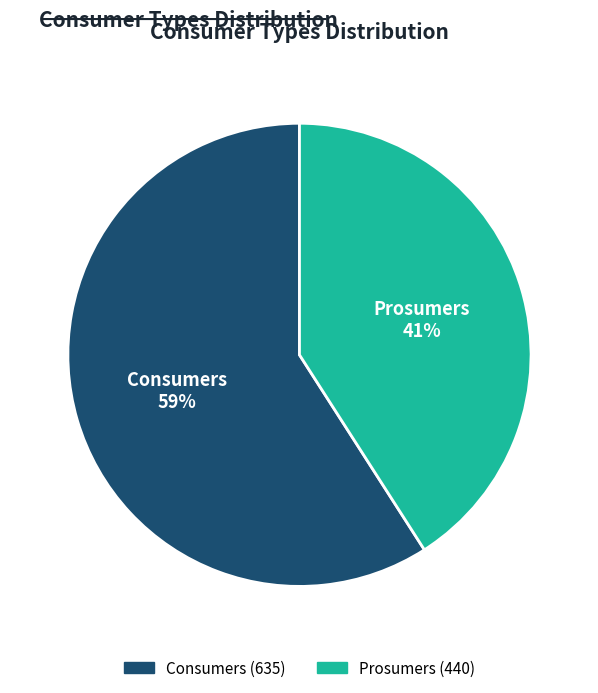

Which slice is the largest?

Consumers